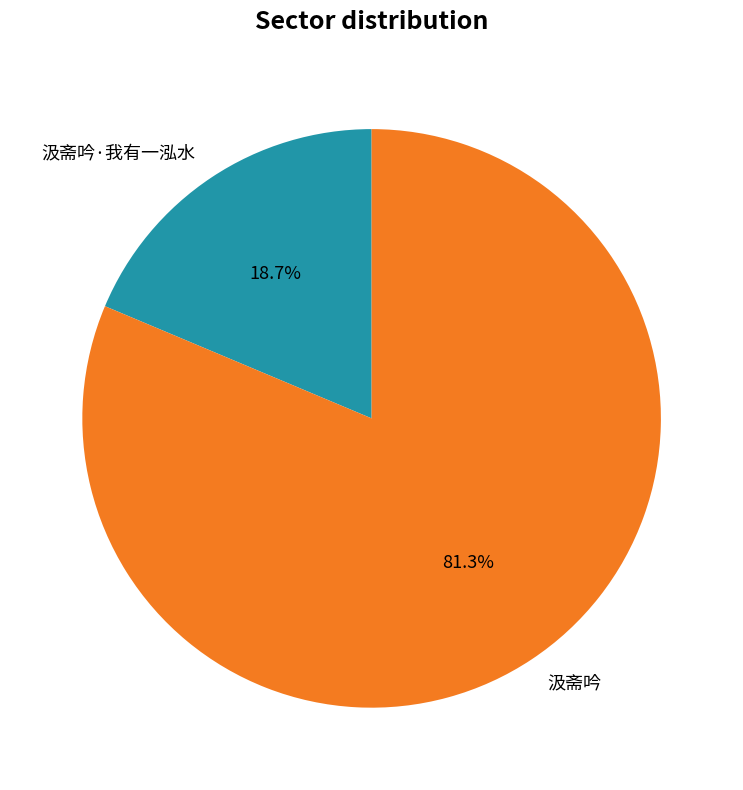

Which has a higher value, 汲斋吟 or 汲斋吟·我有一泓水?

汲斋吟